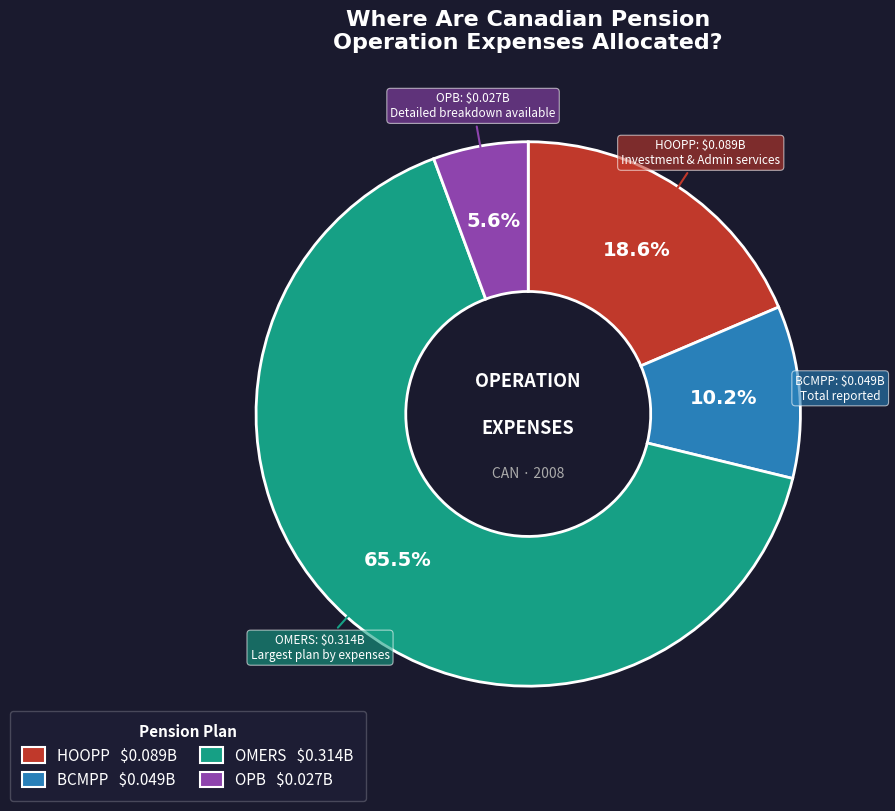

What percentage is the HOOPP slice, to the nearest percent?

19%